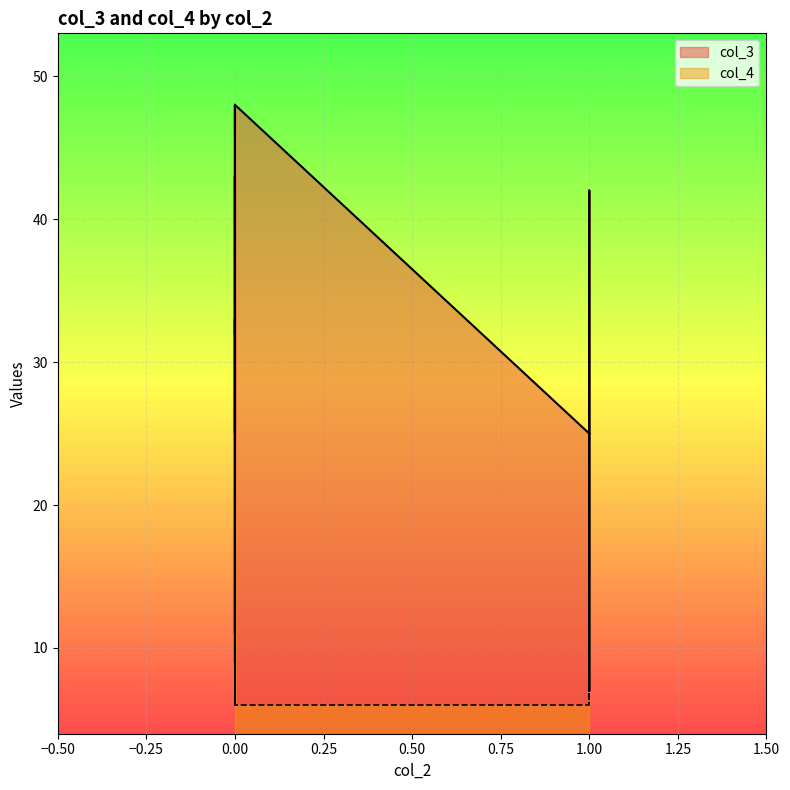

How many data points in col_4 are less than 11?

9